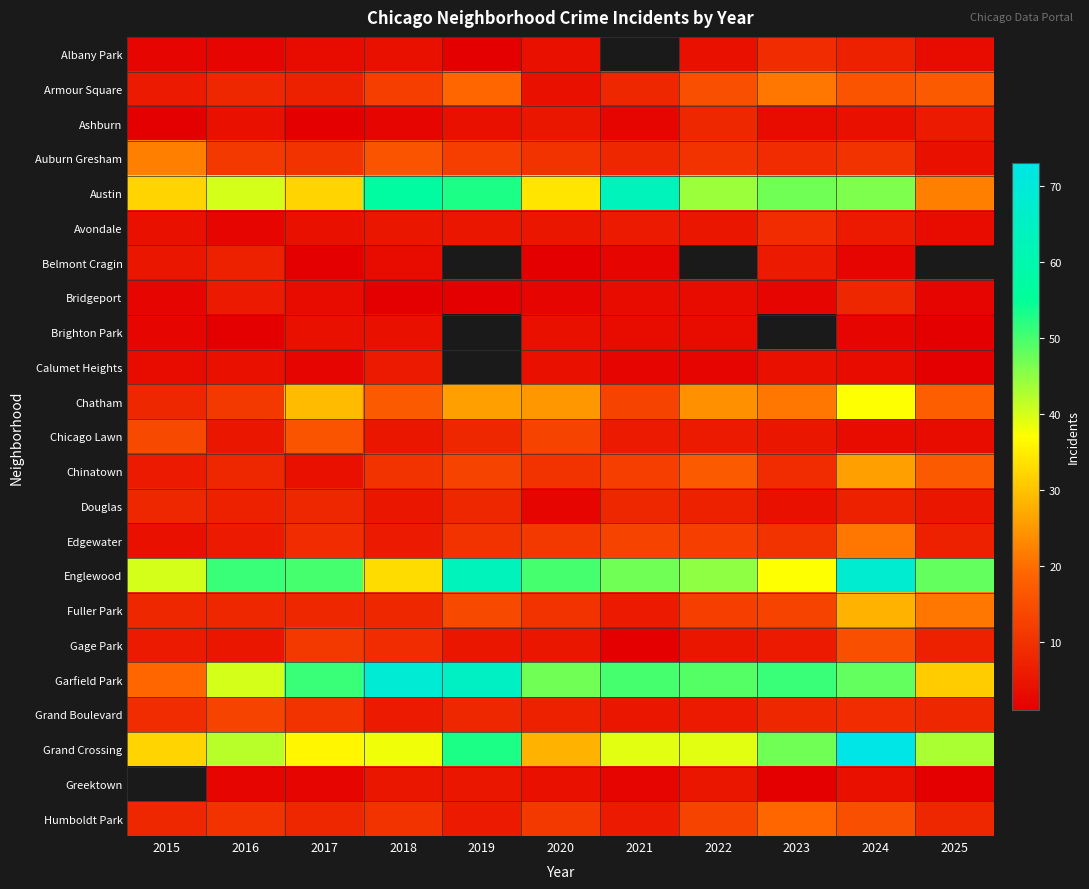

Which has a higher value, 2017 or 2019?

2017